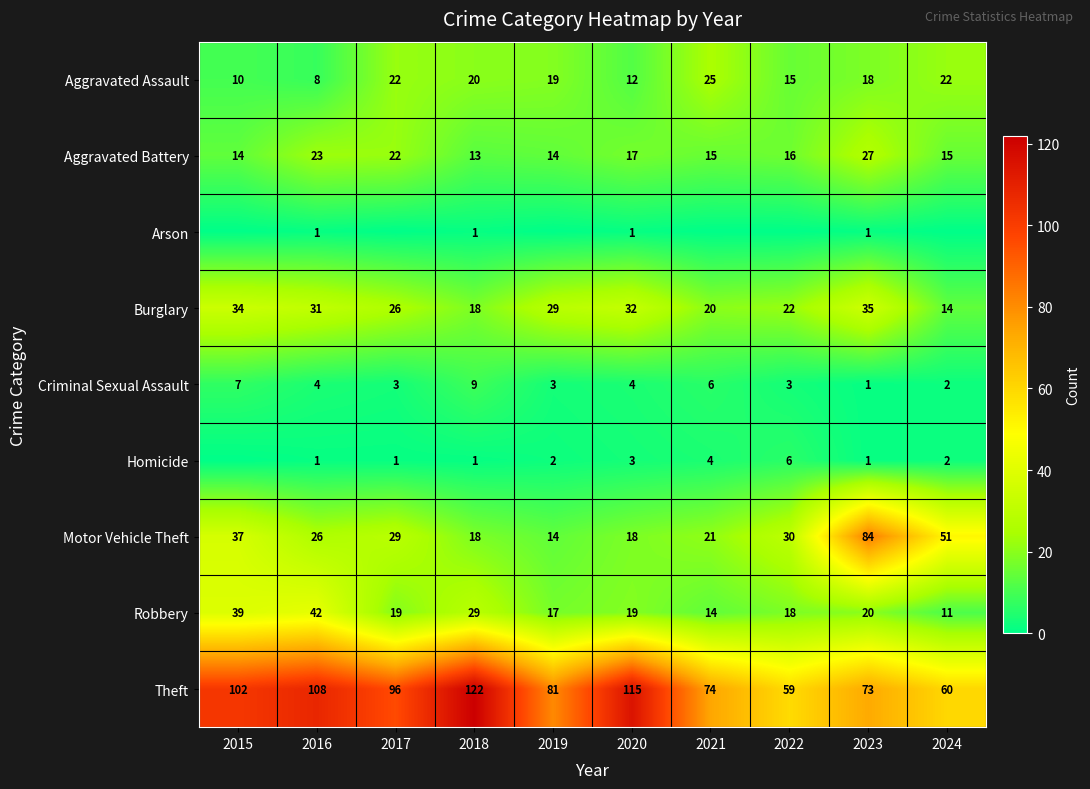

What is the average value of the Robbery series?

23